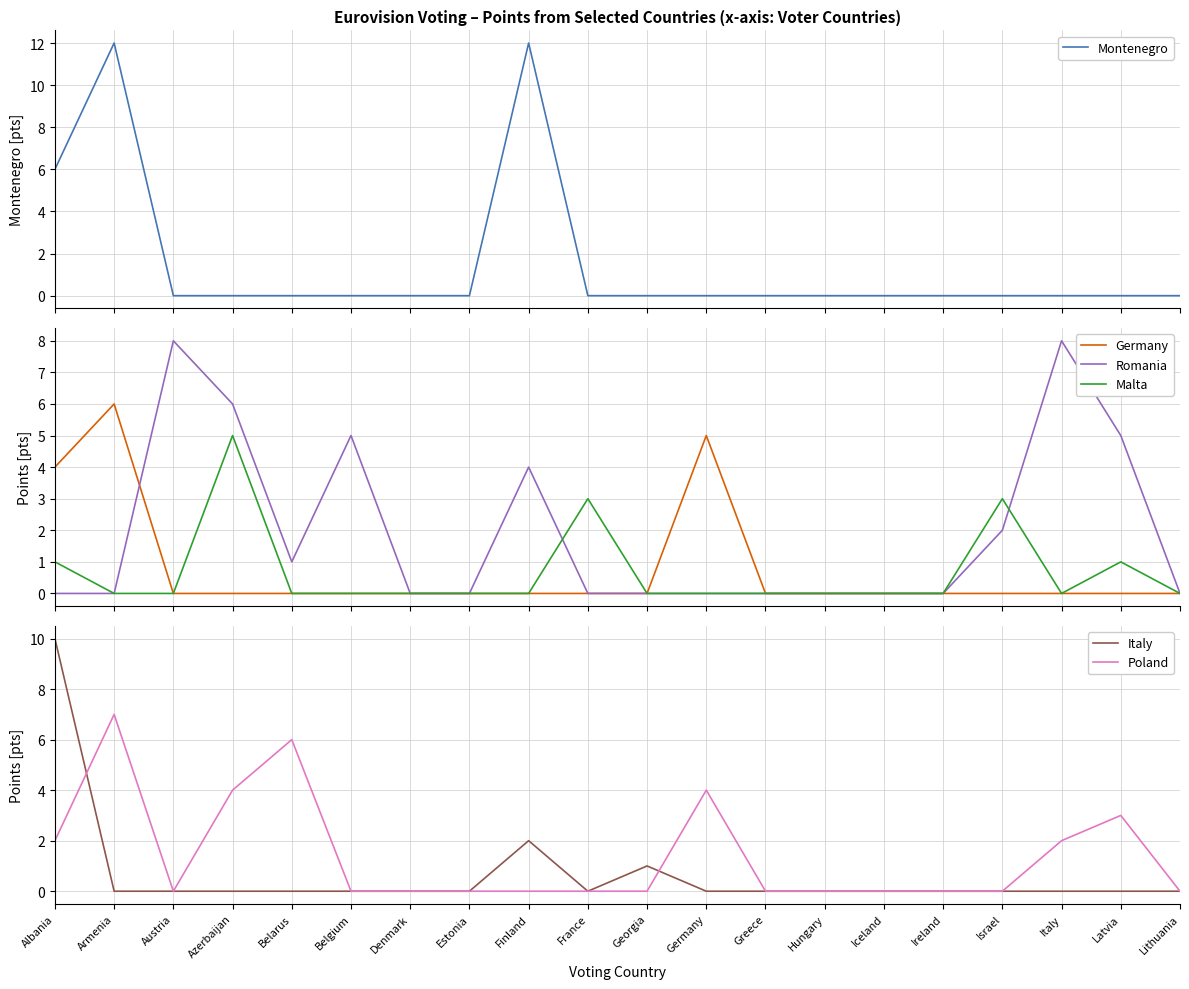

How many lines are shown in the chart?

6